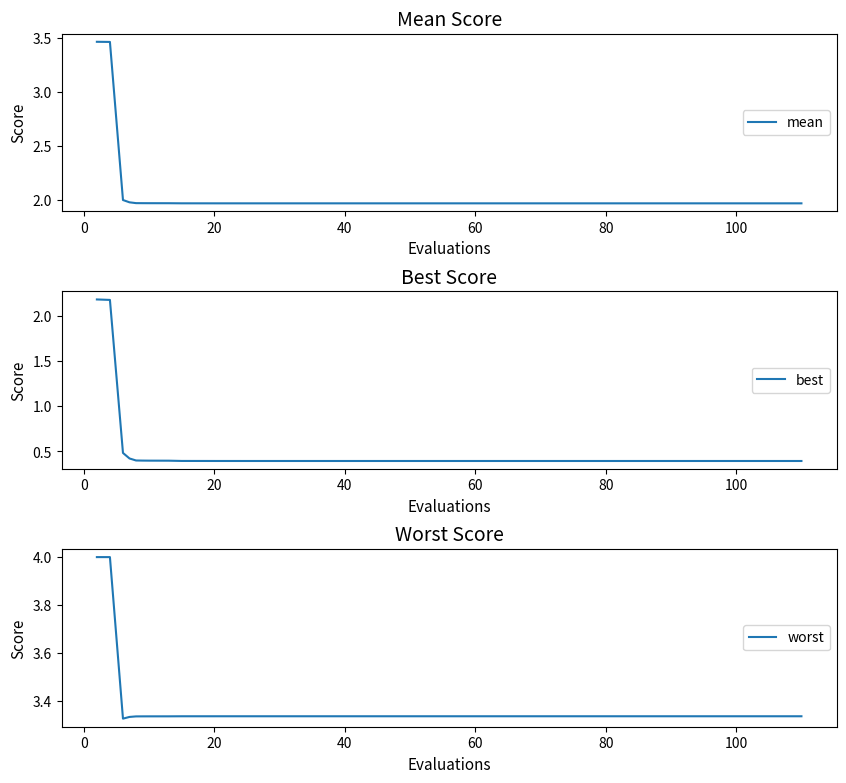

What is the maximum value for worst?

4.0